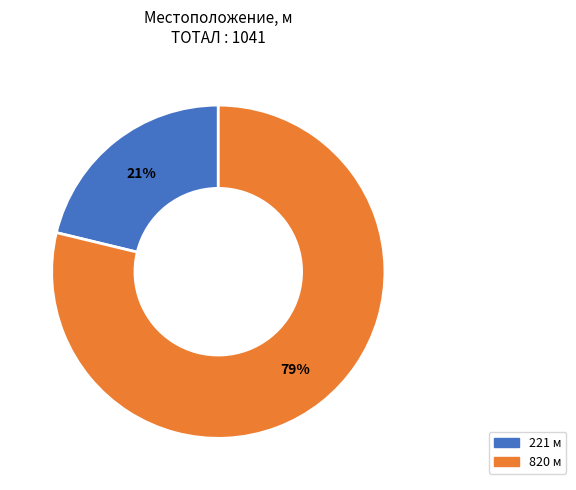

Which category has the smallest portion of the pie?

221